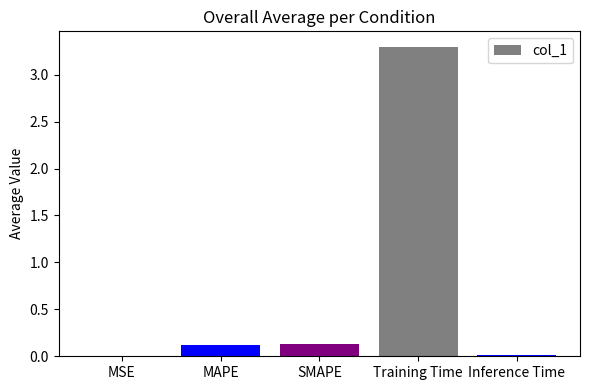

Is it true that the value at MSE is 0.0?

True